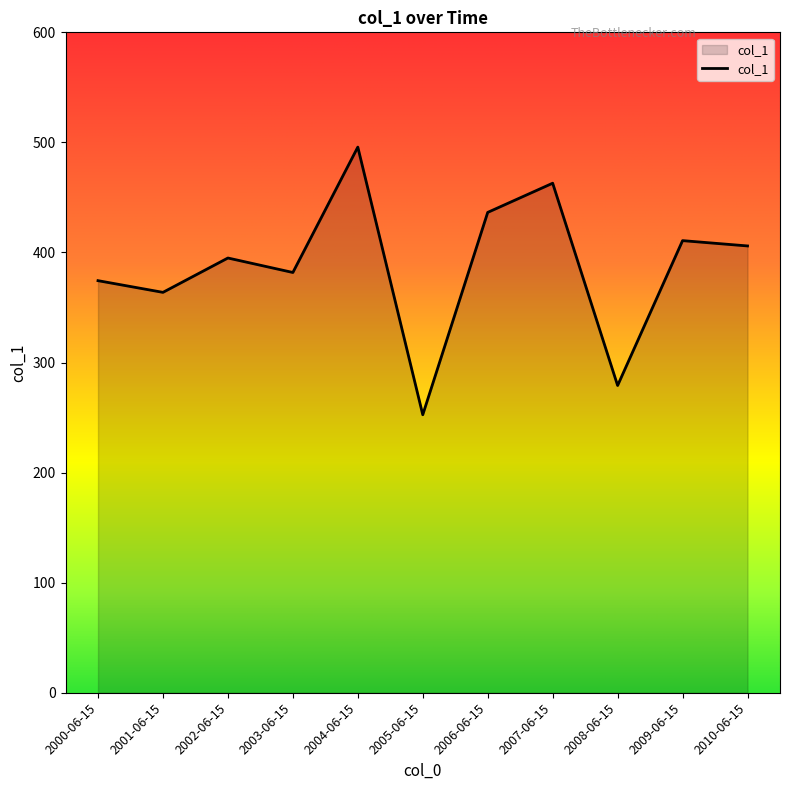

At which category does the chart reach its minimum across all series?

2005-06-15